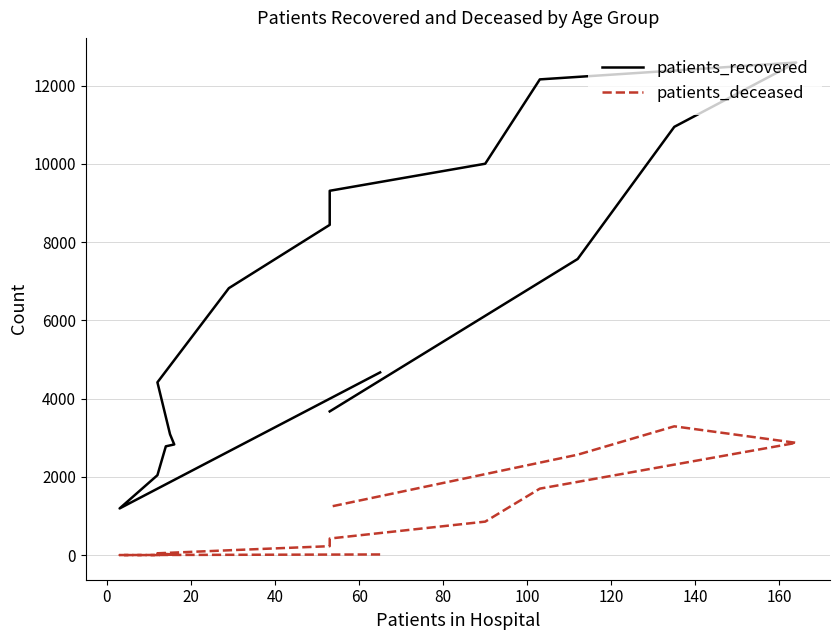

What is the difference between the highest and lowest values at 140?

8209